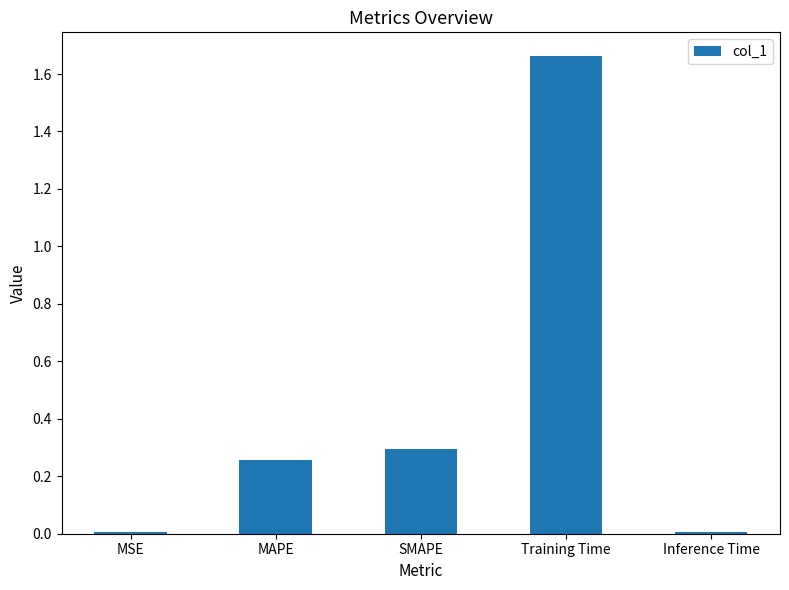

True or false: the data shows 0.0 at MSE.

True